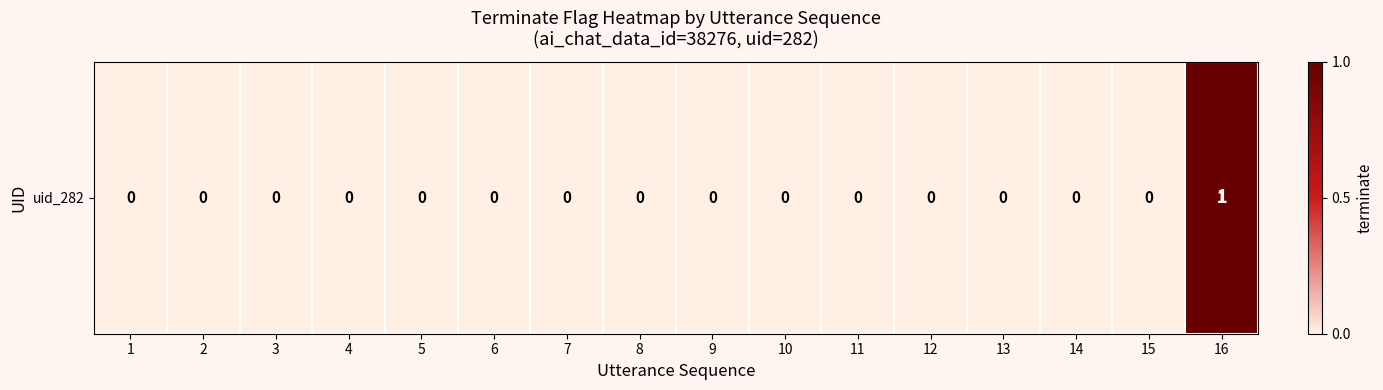

What is the difference between the maximum and minimum values?

1